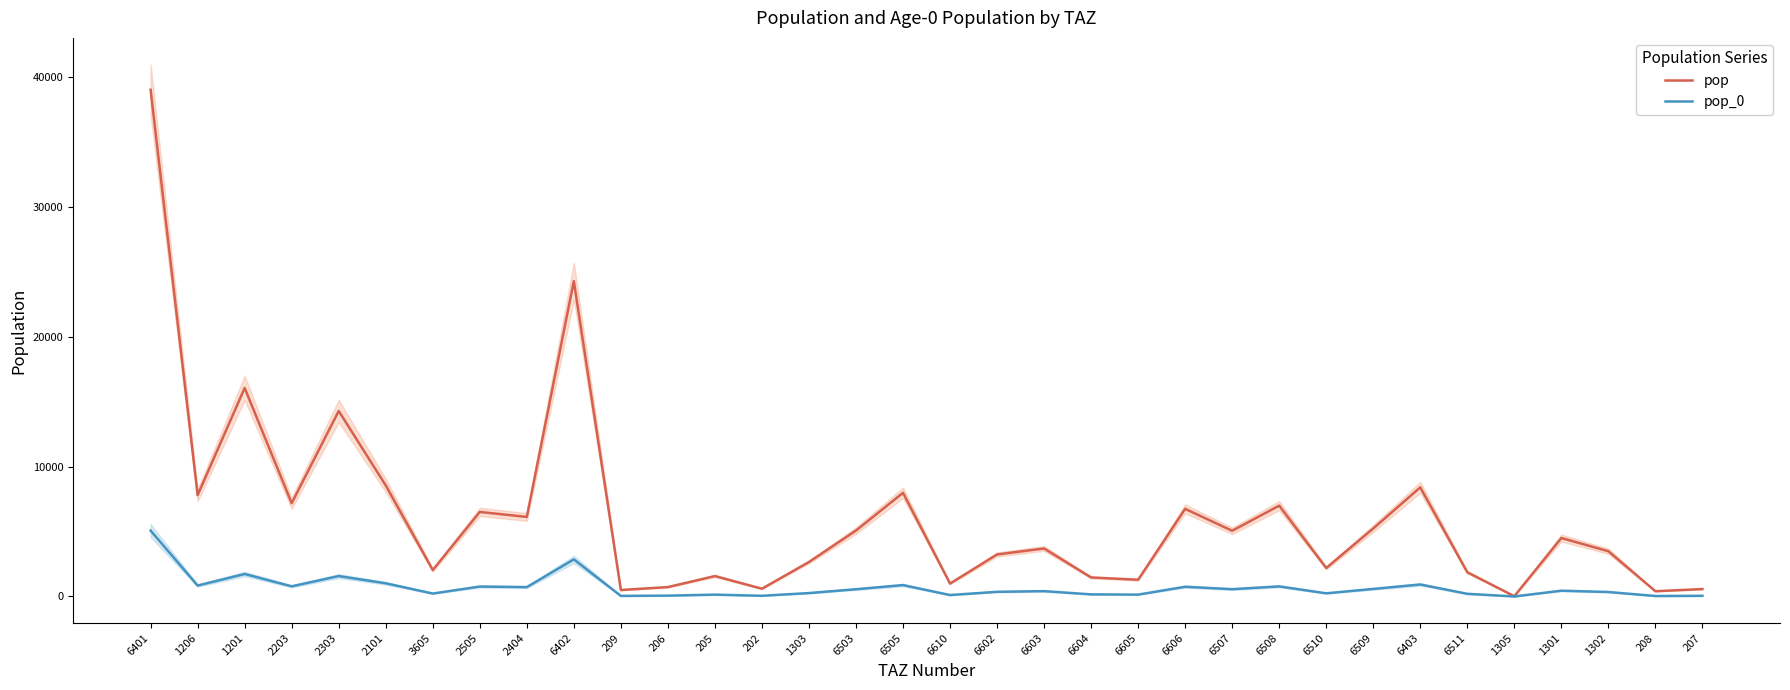

What value does the pop_0 series have at 2303?

1572.3